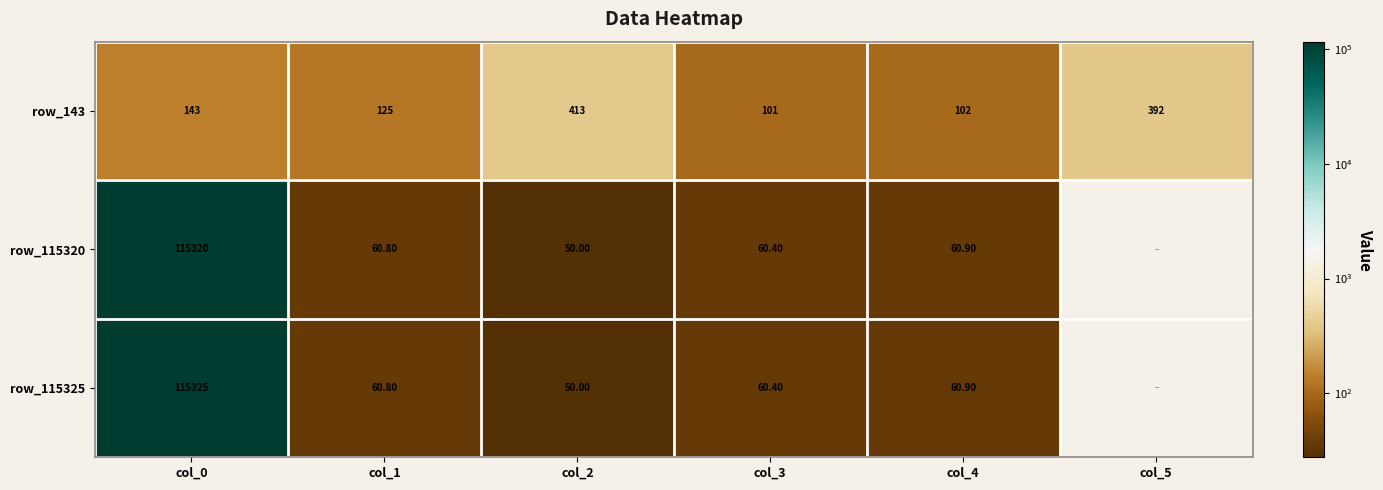

What is the average value of the row_143 series?

212.7